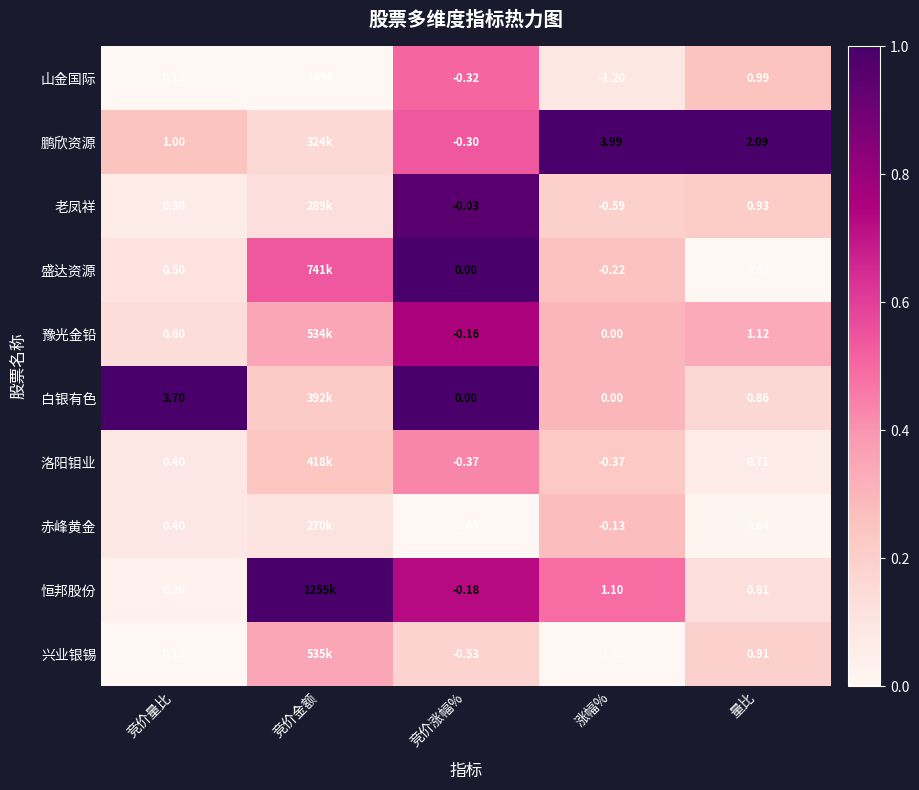

At 量比, list the series in order from largest to smallest.

鹏欣资源, 豫光金铅, 山金国际, 老凤祥, 兴业银锡, 白银有色, 恒邦股份, 洛阳钼业, 赤峰黄金, 盛达资源